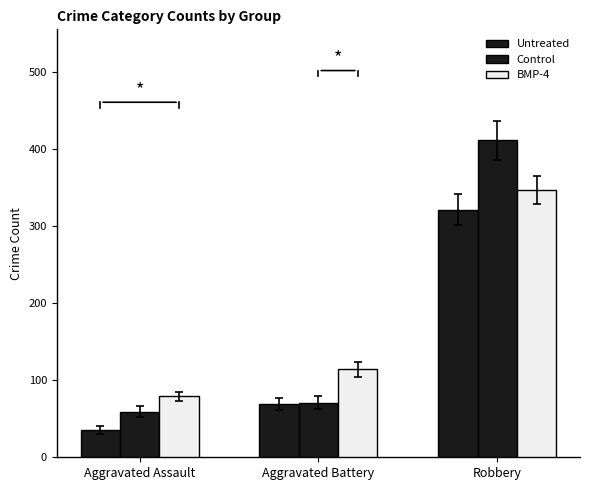

Which label corresponds to the smallest value in the chart?

Aggravated Assault